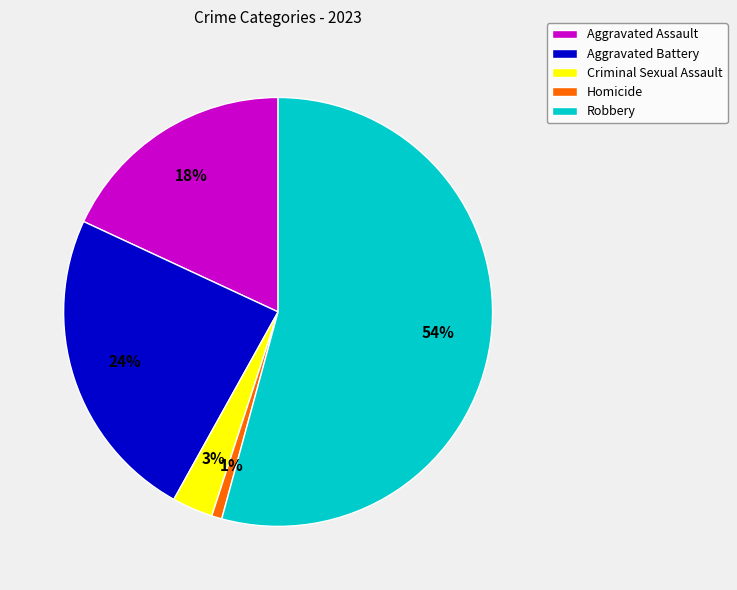

Count the number of slices in the pie.

5